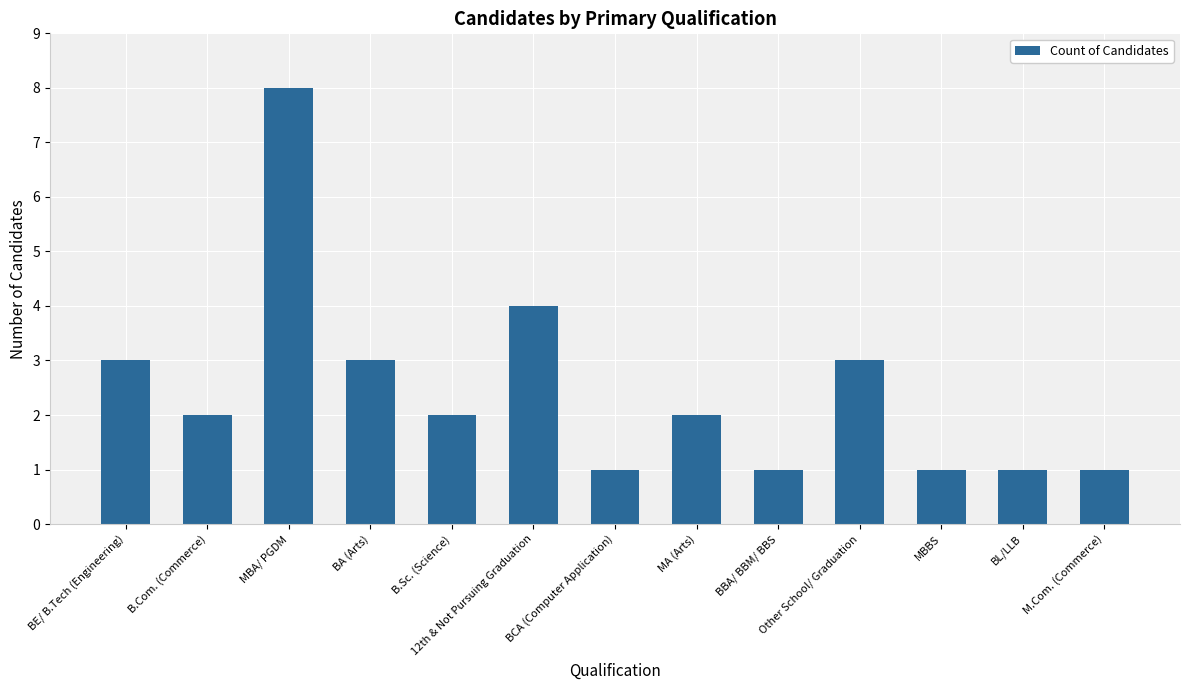

At which label is the value closest to 4?

12th & Not Pursuing Graduation